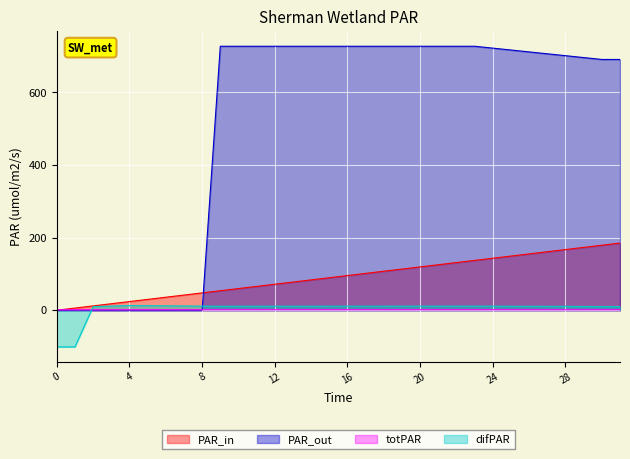

Rank the series by their maximum value, from highest to lowest.

PAR_out, PAR_in, difPAR, totPAR